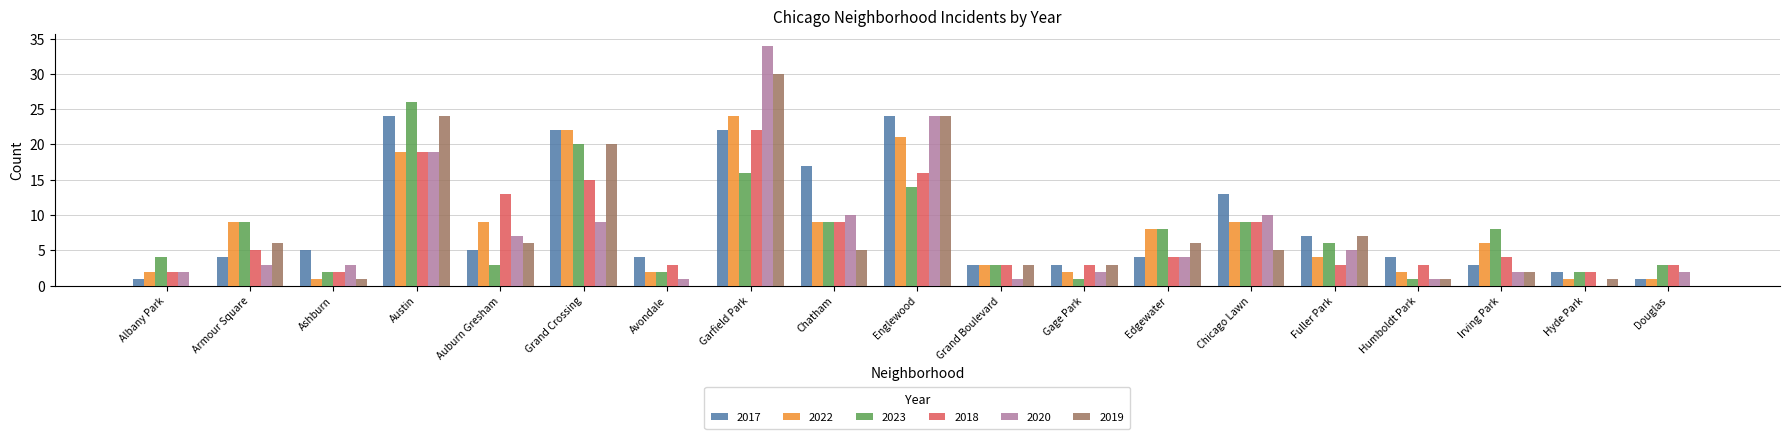

Reading left to right, list all the values displayed in this chart.

2017: 1	4	5	24	5	22	4	22	17	24	3	3	4	13	7	4	3	2	1
2022: 2	9	1	19	9	22	2	24	9	21	3	2	8	9	4	2	6	1	1
2023: 4	9	2	26	3	20	2	16	9	14	3	1	8	9	6	1	8	2	3
2018: 2	5	2	19	13	15	3	22	9	16	3	3	4	9	3	3	4	2	3
2020: 2	3	3	19	7	9	1	34	10	24	1	2	4	10	5	1	2	0	2
2019: 0	6	1	24	6	20	0	30	5	24	3	3	6	5	7	1	2	1	0